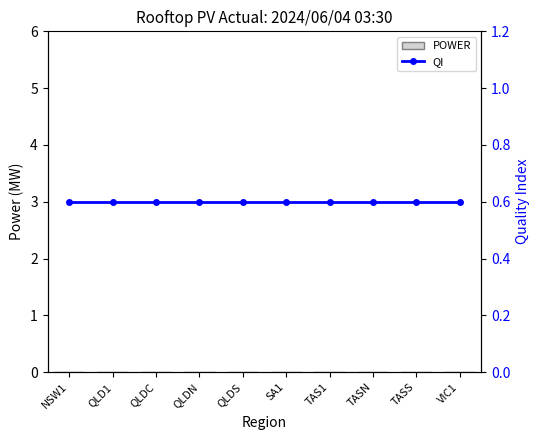

True or false: POWER has a value of 0.0 at QLDN.

True